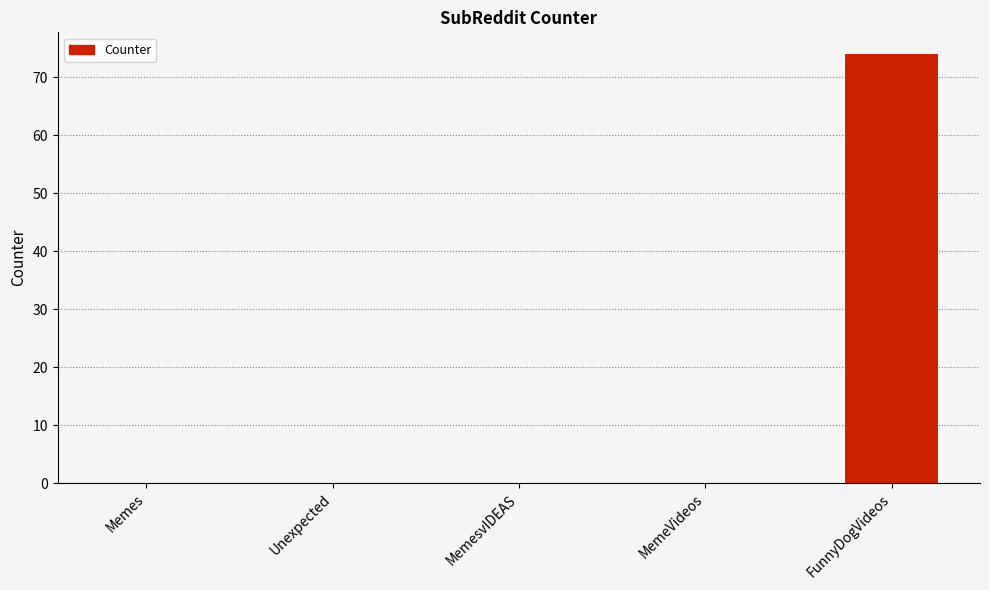

What is the greatest value displayed?

74